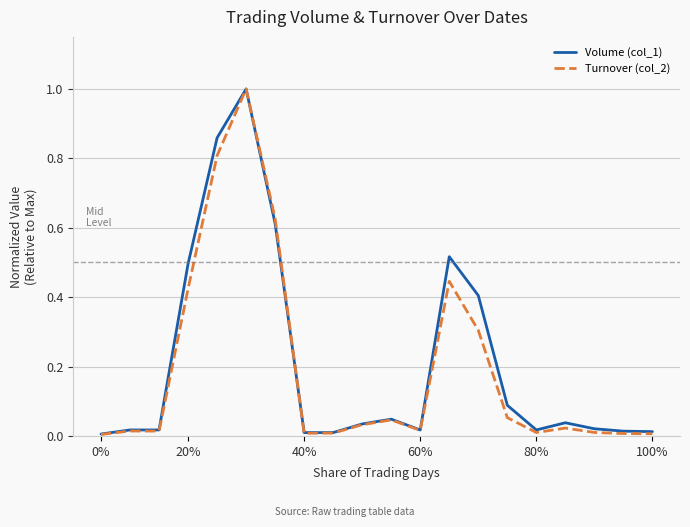

Which series has the largest range (max minus min)?

Turnover (col_2)